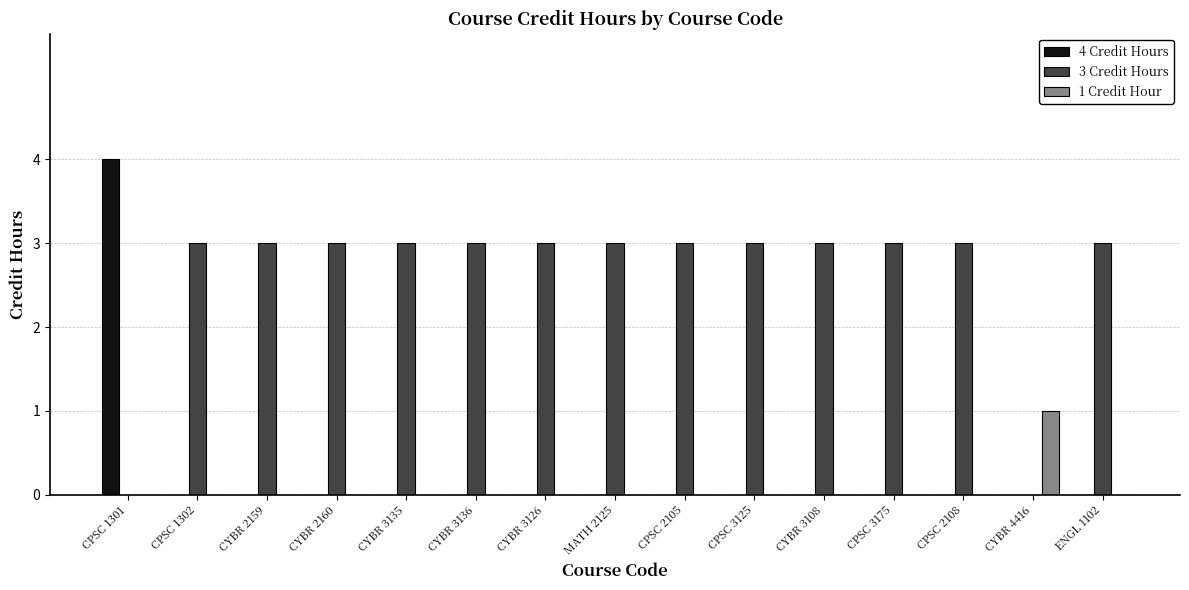

What is the approximate value of 3 Credit Hours at CPSC 3125?

3